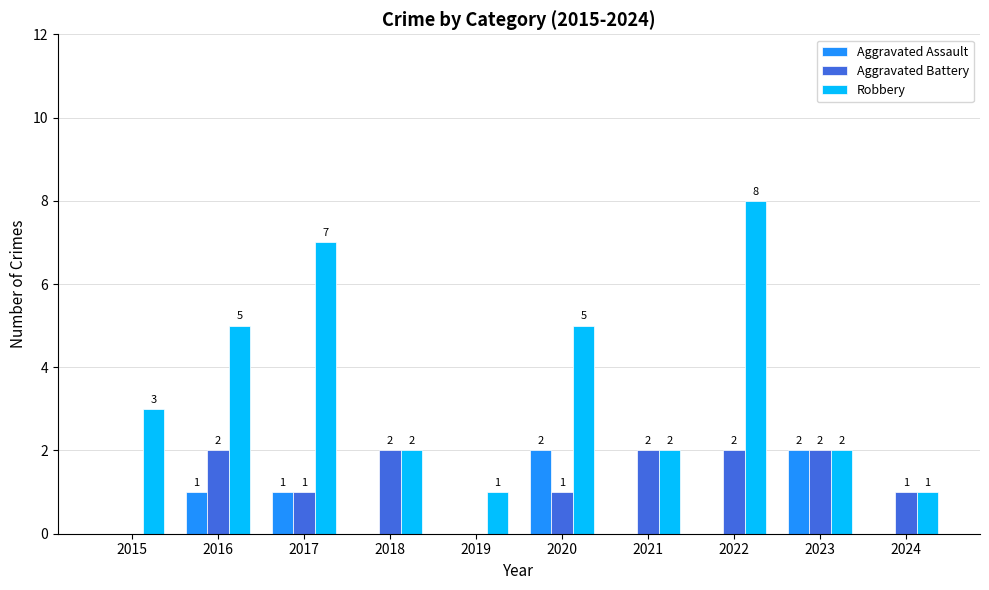

The Aggravated Assault series shows 0 at 2015. True or false?

True